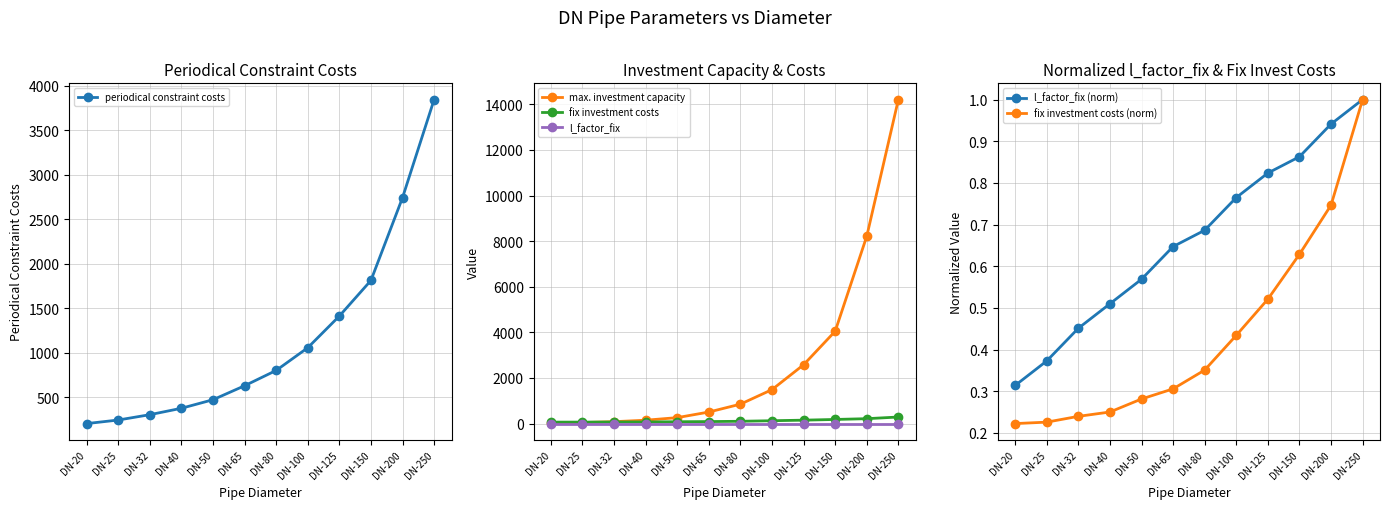

How many values in the periodical constraint costs series are below 800?

6